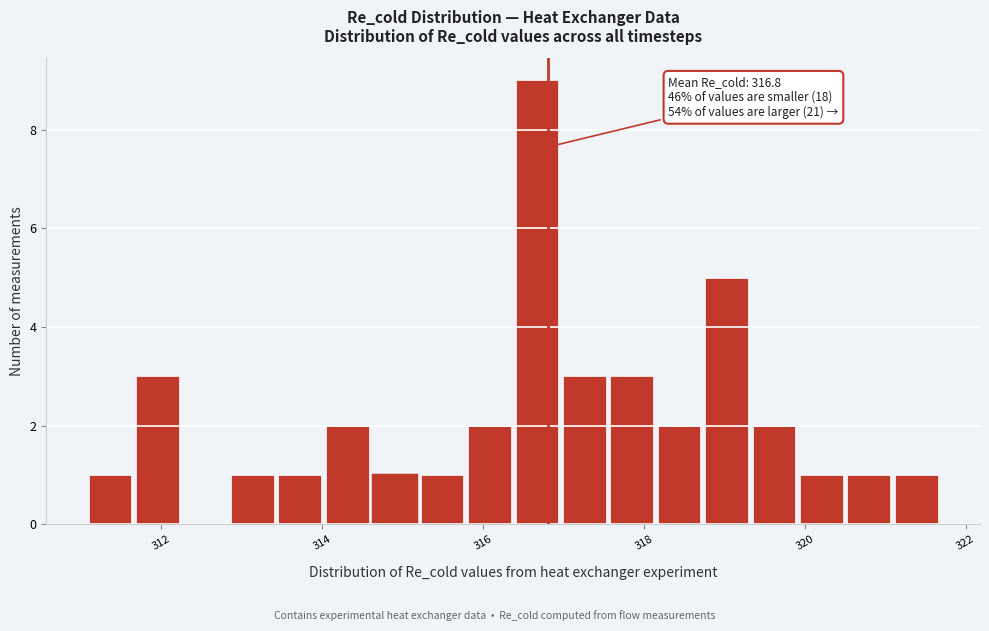

Around what value on the x-axis is the tallest bar? Give the approximate position of its centre, as read against the axis.

316.6